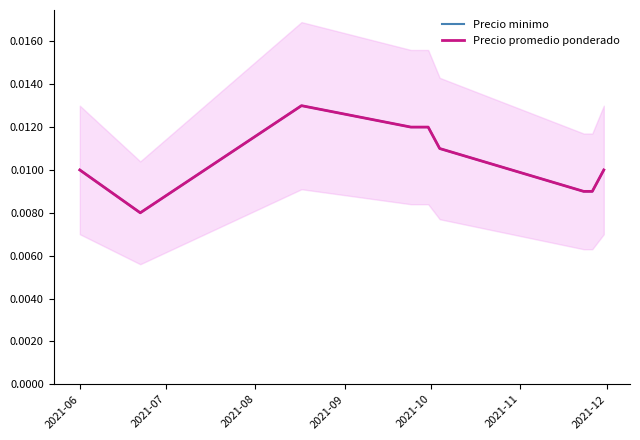

True or false: Precio promedio ponderado and Precio minimo intersect in this chart.

False